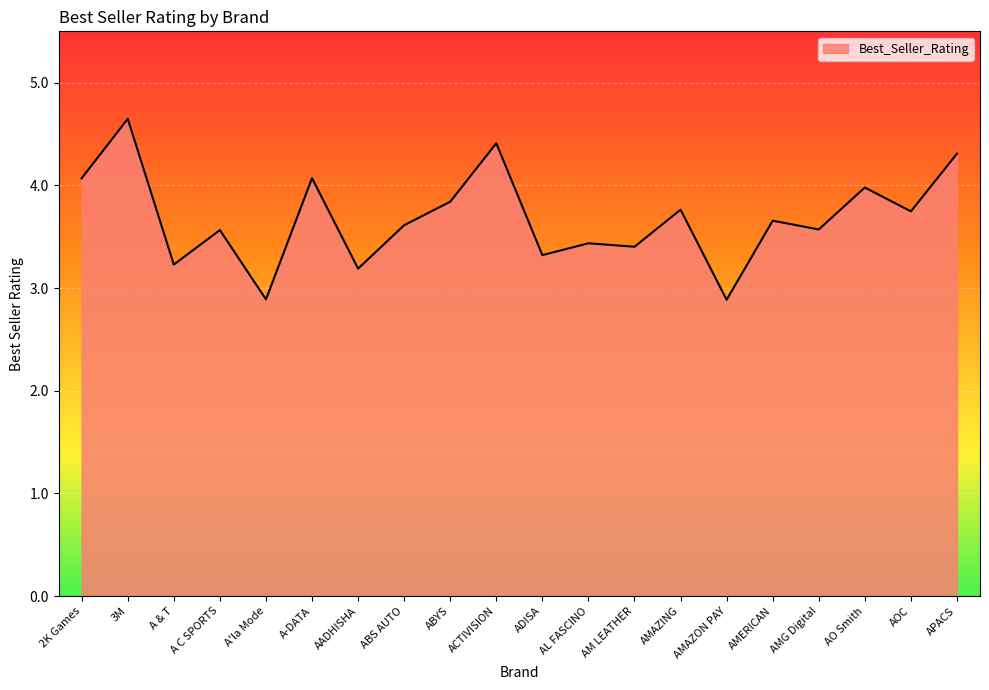

Which label corresponds to the largest value in the chart?

3M